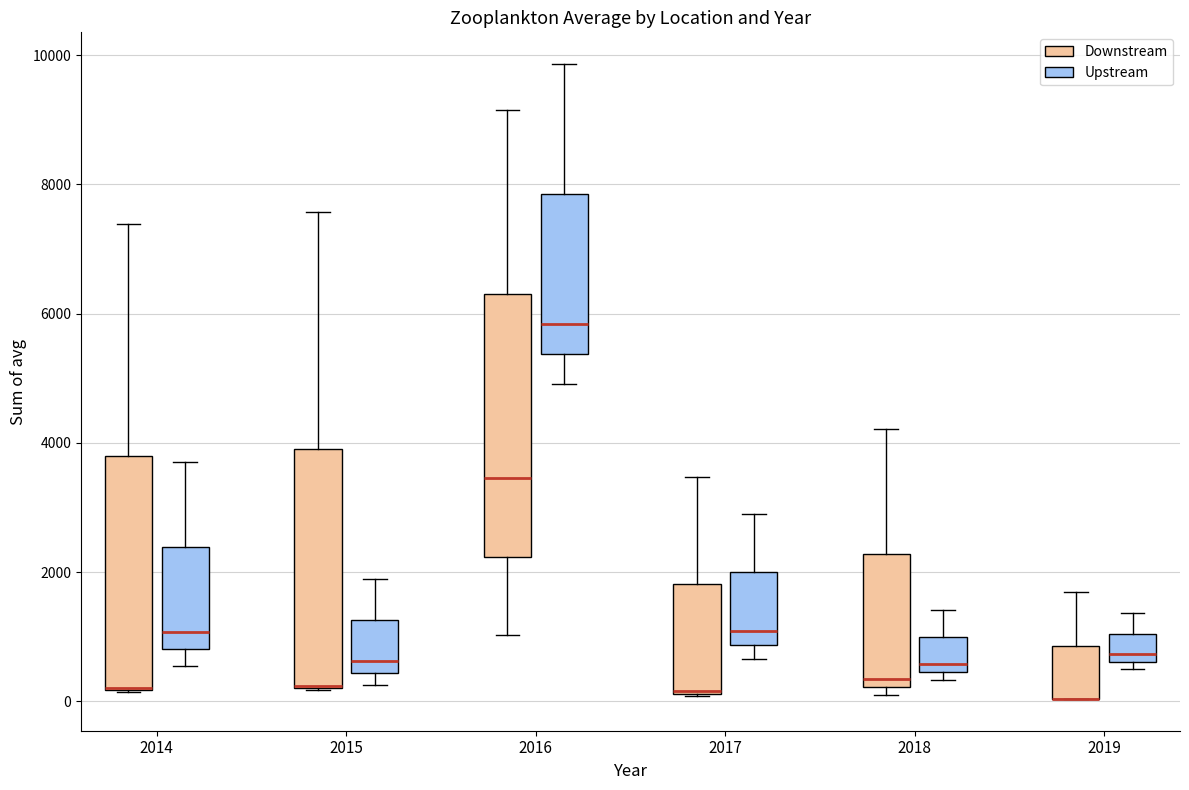

Where does the median line of the box for 2018 (Upstream) sit on the y-axis? The values are not printed on the chart, so give them approximately, as read against the axis.

600